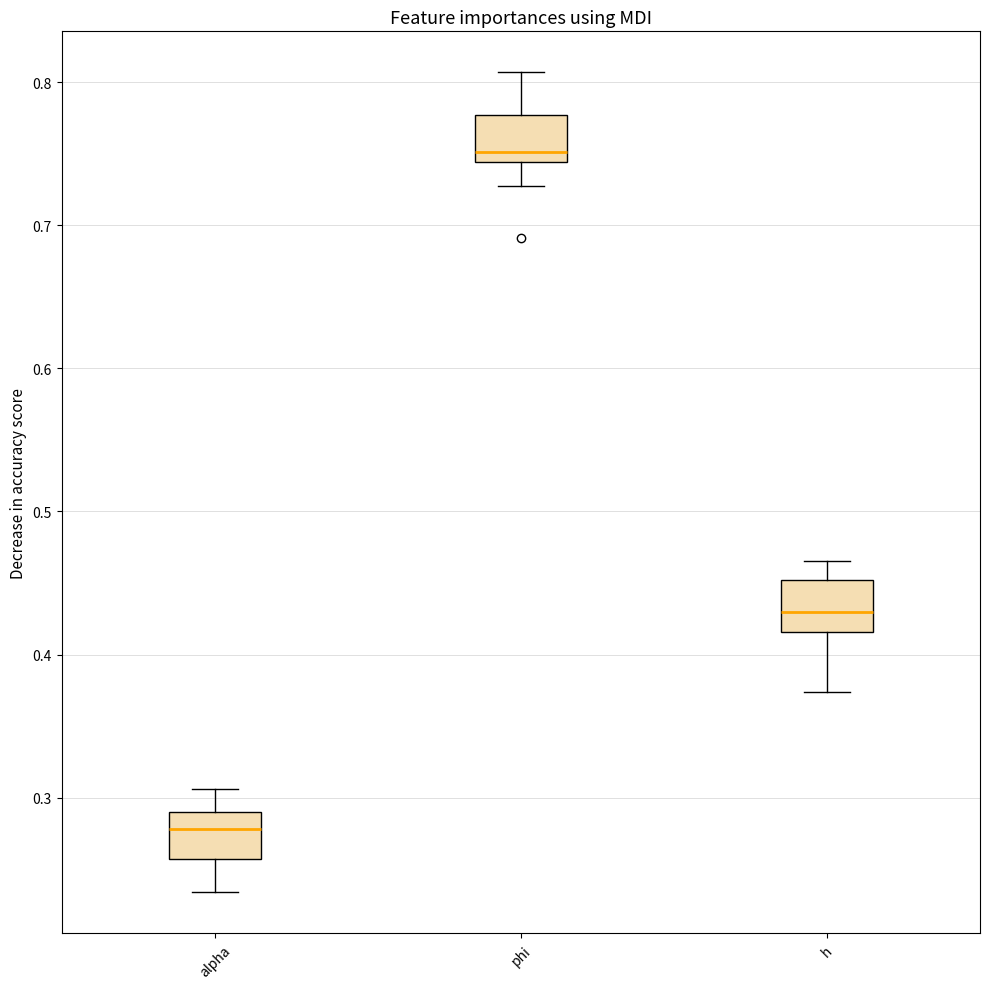

Reading left to right, read every box against the y-axis: the position of its median line, the range the box covers, and the ends of its whiskers. The values are not printed on the chart, so give them approximately, as read against the axis.

alpha: median 0.28, box 0.26 to 0.29, whiskers 0.23 to 0.31
phi: median 0.75, box 0.74 to 0.78, whiskers 0.73 to 0.81
h: median 0.43, box 0.42 to 0.45, whiskers 0.37 to 0.47